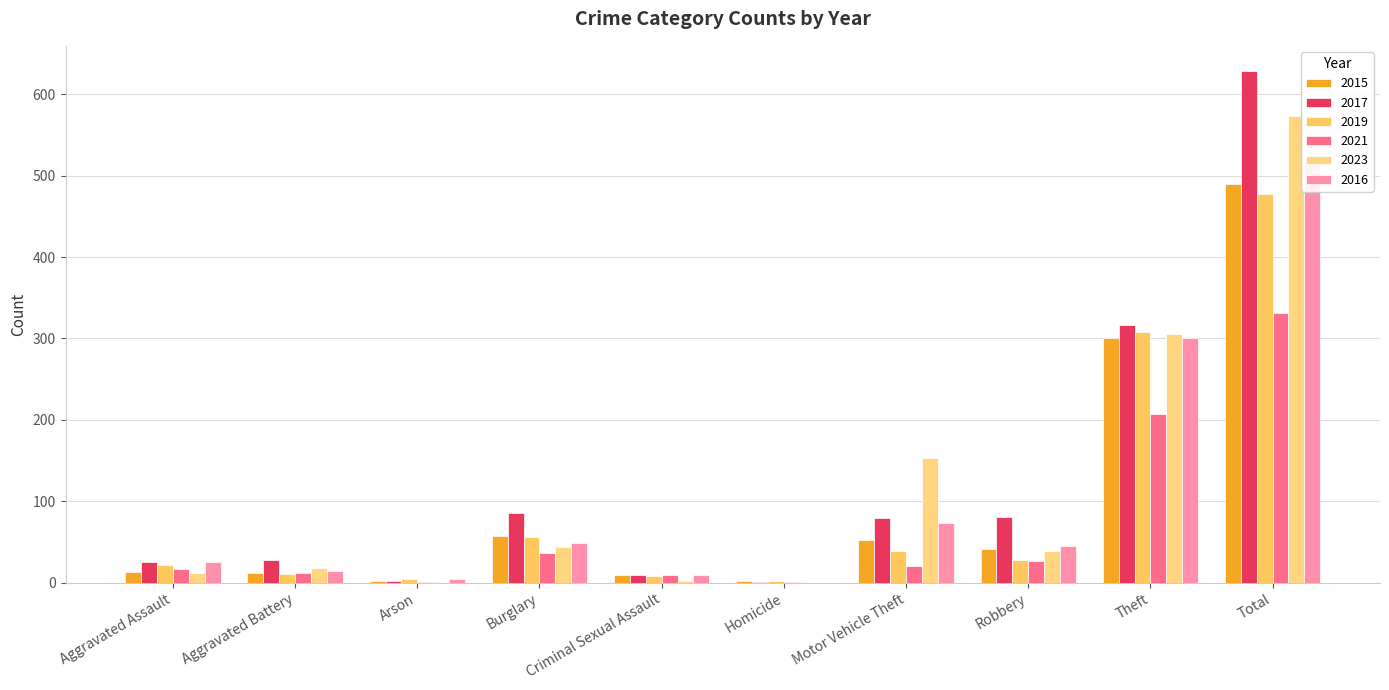

At which category is the sum across all series the highest?

Total